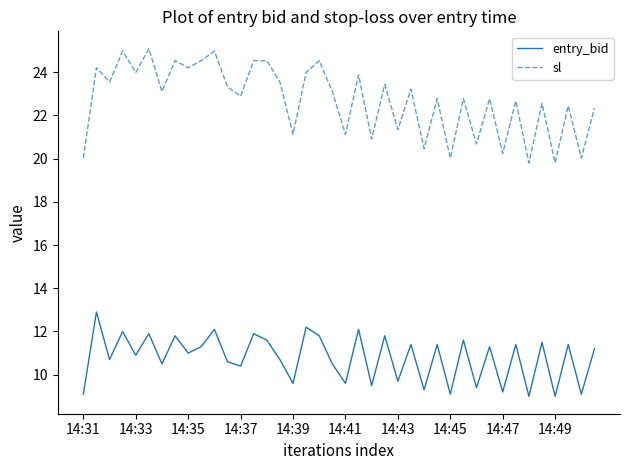

Which series has the largest range (max minus min)?

sl